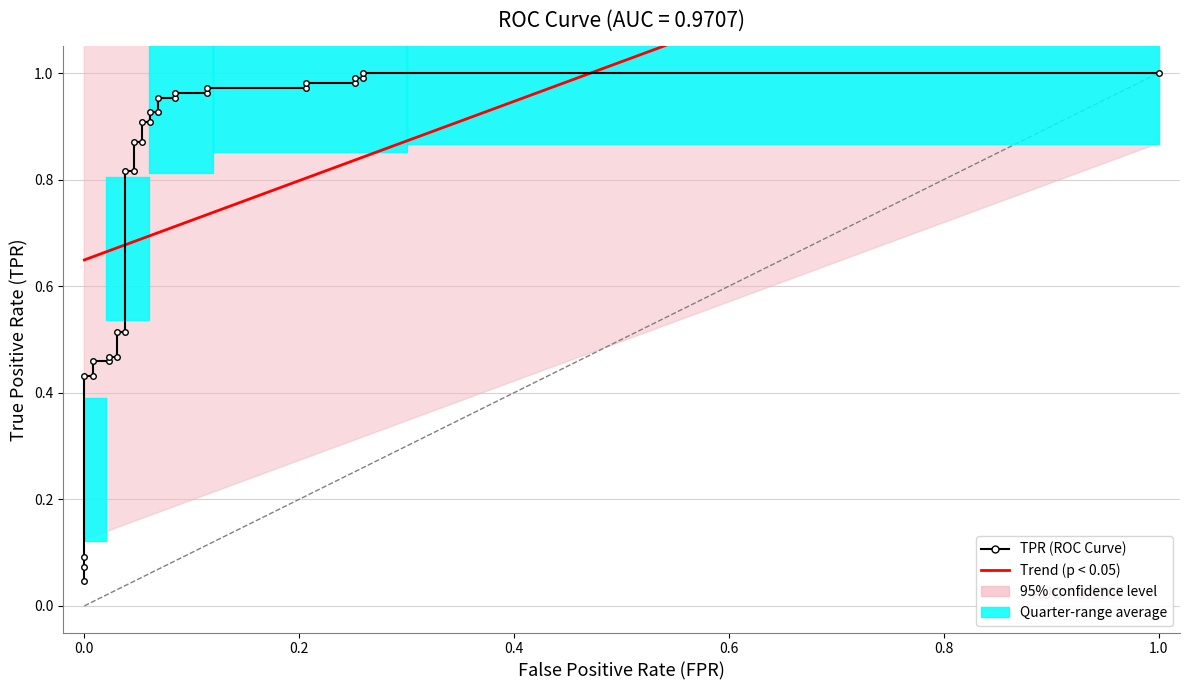

Reading left to right, list all the values displayed in this chart.

0.0	0.1	0.1	0.4	0.4	0.5	0.5	0.5	0.5	0.5	0.5	0.8	0.8	0.9	0.9	0.9	0.9	0.9	0.9	1.0	1.0	1.0	1.0	1.0	1.0	1.0	1.0	1.0	1.0	1.0	1.0